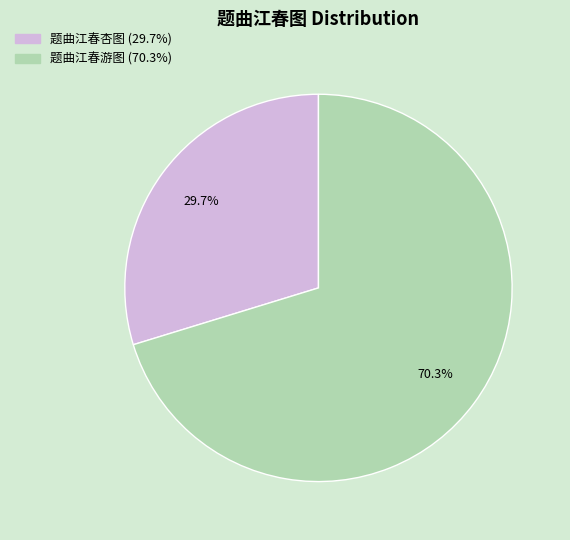

To the nearest percent, what percentage of the pie is 题曲江春杏图?

30%